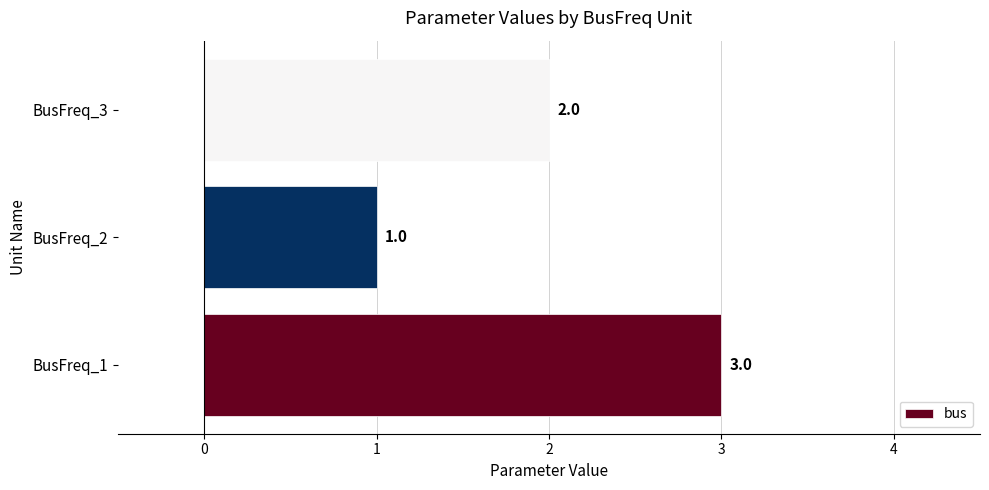

What is the maximum value shown in the chart?

3